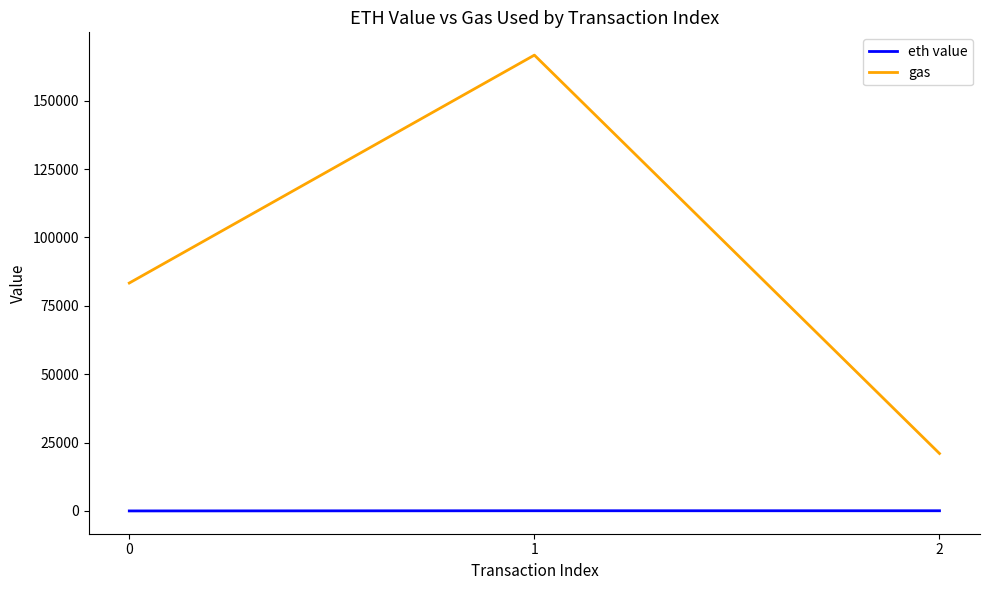

Rank the categories by gas value from highest to lowest.

1, 0, 2